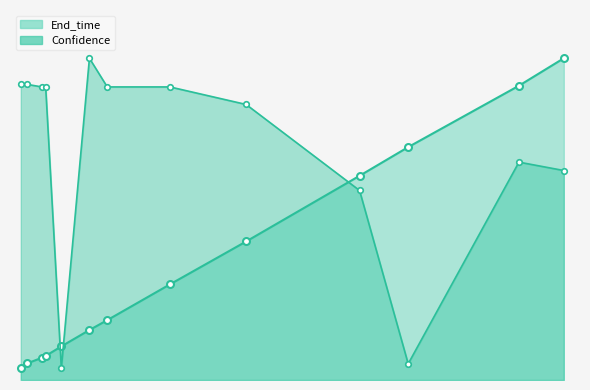

Reading right to left, transcribe all the data shown in this chart.

End_time: 104.3	95.4	75.5	66.2	44.9	31.0	19.4	16.2	10.9	7.8	7.2	5.4	3.8
Confidence: 67.9	70.6	5.3	61.4	89.3	95.0	95.0	104.3	3.8	95.0	95.0	95.8	95.8